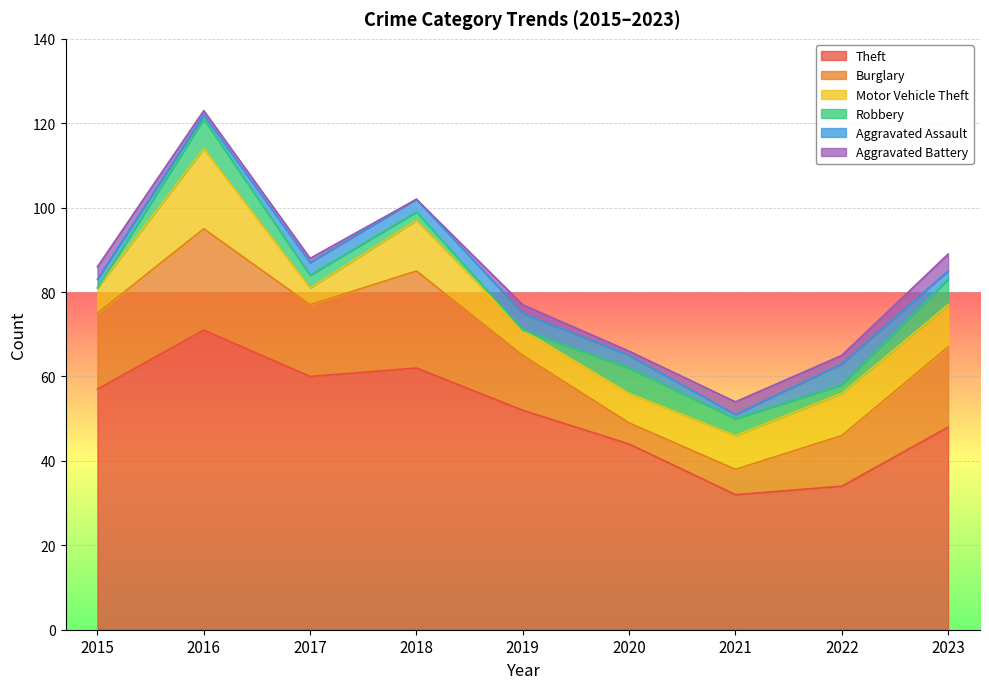

How many data points does each series have?

9